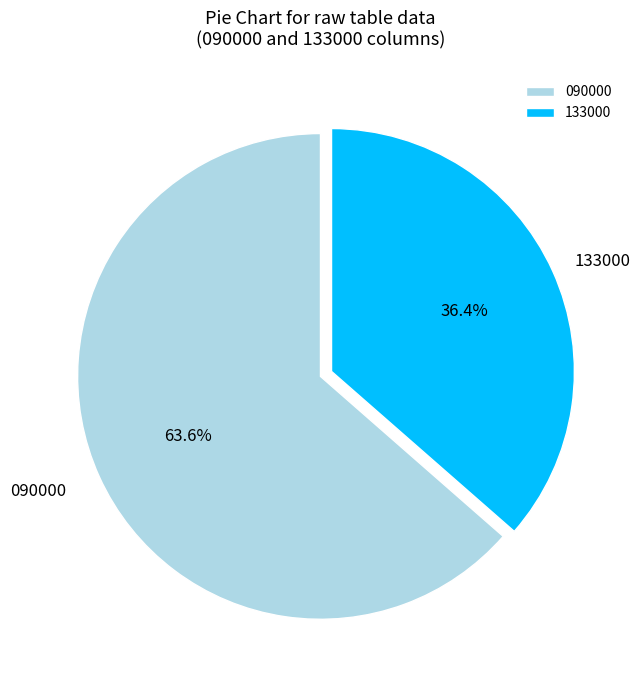

Approximately how many times larger is the value at 090000 compared to 133000?

1.7